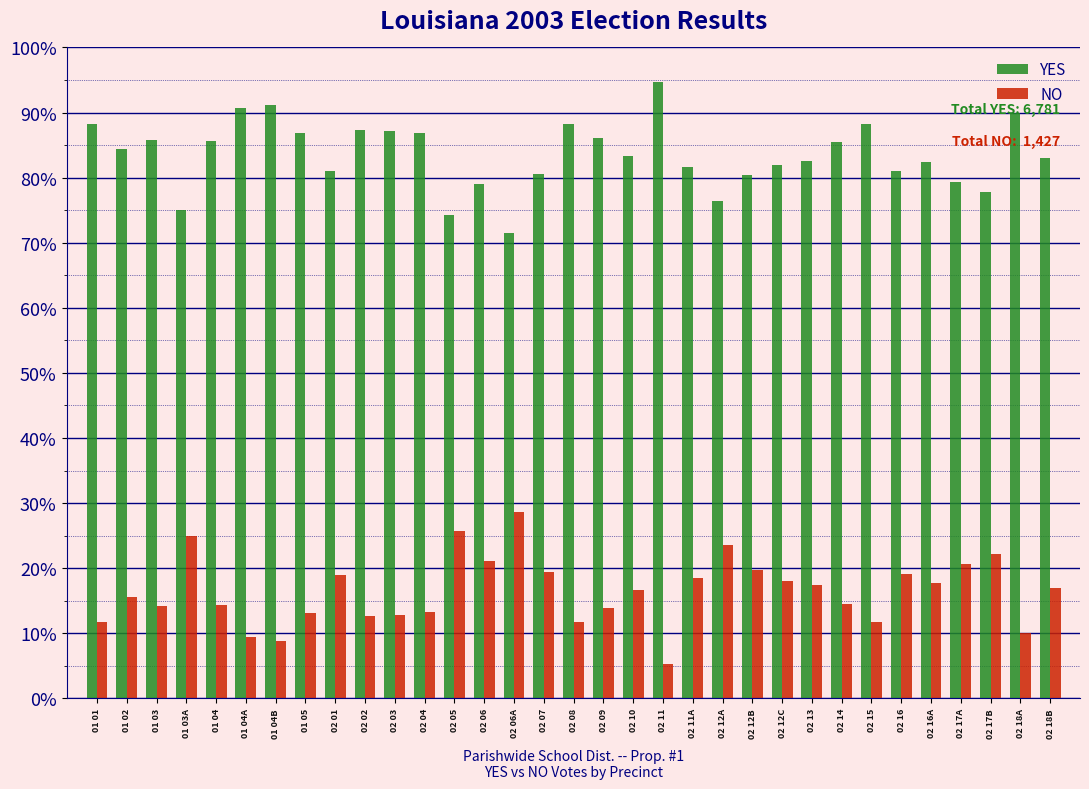

Does the chart contain stacked bars?

No